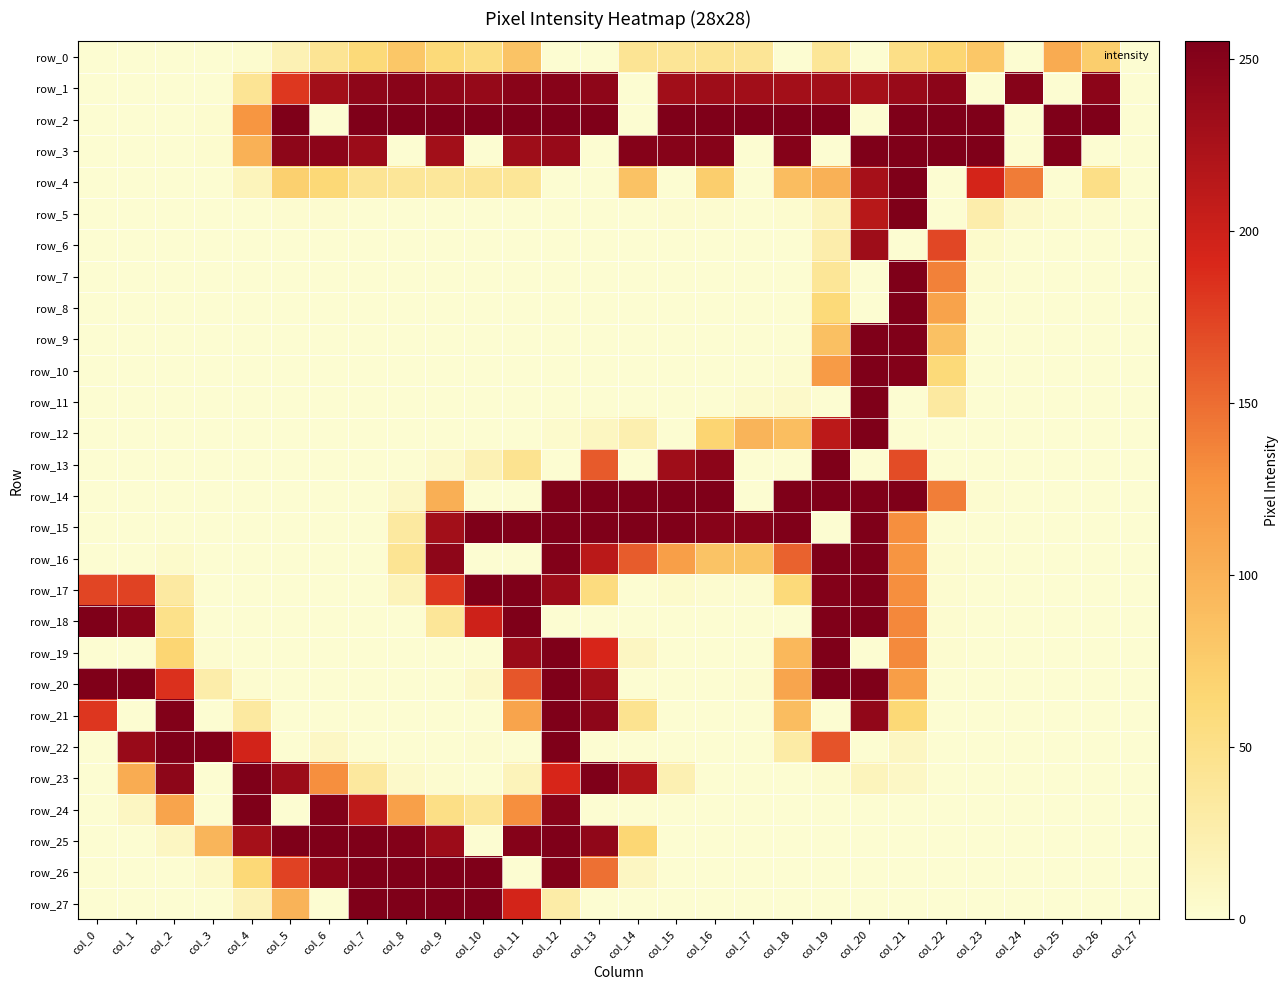

Reading left to right, what are all the values shown in this chart?

row_0: col_0=0	col_1=0	col_2=0	col_3=0	col_4=2	col_5=20	col_6=42	col_7=61	col_8=80	col_9=61	col_10=54	col_11=83	col_12=0	col_13=0	col_14=42	col_15=41	col_16=43	col_17=41	col_18=0	col_19=40	col_20=0	col_21=51	col_22=66	col_23=80	col_24=0	col_25=106	col_26=73	col_27=0
row_1: col_0=0	col_1=0	col_2=0	col_3=0	col_4=42	col_5=181	col_6=230	col_7=244	col_8=248	col_9=243	col_10=239	col_11=248	col_12=249	col_13=244	col_14=0	col_15=231	col_16=233	col_17=231	col_18=229	col_19=230	col_20=228	col_21=237	col_22=246	col_23=0	col_24=250	col_25=0	col_26=246	col_27=0
row_2: col_0=0	col_1=0	col_2=0	col_3=2	col_4=125	col_5=255	col_6=0	col_7=255	col_8=255	col_9=255	col_10=255	col_11=255	col_12=255	col_13=255	col_14=0	col_15=255	col_16=255	col_17=255	col_18=255	col_19=255	col_20=0	col_21=255	col_22=255	col_23=255	col_24=0	col_25=255	col_26=255	col_27=0
row_3: col_0=0	col_1=0	col_2=0	col_3=2	col_4=100	col_5=245	col_6=246	col_7=235	col_8=0	col_9=230	col_10=0	col_11=233	col_12=238	col_13=0	col_14=251	col_15=250	col_16=250	col_17=0	col_18=251	col_19=0	col_20=255	col_21=255	col_22=255	col_23=255	col_24=0	col_25=253	col_26=0	col_27=0
row_4: col_0=0	col_1=0	col_2=0	col_3=0	col_4=15	col_5=71	col_6=62	col_7=42	col_8=39	col_9=38	col_10=41	col_11=40	col_12=0	col_13=0	col_14=84	col_15=0	col_16=73	col_17=0	col_18=89	col_19=100	col_20=227	col_21=255	col_22=0	col_23=194	col_24=141	col_25=0	col_26=51	col_27=0
row_5: col_0=0	col_1=0	col_2=0	col_3=0	col_4=0	col_5=1	col_6=1	col_7=0	col_8=0	col_9=0	col_10=0	col_11=0	col_12=0	col_13=0	col_14=0	col_15=1	col_16=1	col_17=0	col_18=2	col_19=16	col_20=215	col_21=255	col_22=0	col_23=26	col_24=5	col_25=2	col_26=1	col_27=0
row_6: col_0=0	col_1=0	col_2=0	col_3=0	col_4=0	col_5=0	col_6=0	col_7=0	col_8=0	col_9=0	col_10=0	col_11=0	col_12=0	col_13=0	col_14=0	col_15=0	col_16=0	col_17=0	col_18=0	col_19=26	col_20=233	col_21=0	col_22=172	col_23=4	col_24=0	col_25=0	col_26=0	col_27=0
row_7: col_0=0	col_1=0	col_2=0	col_3=0	col_4=0	col_5=0	col_6=0	col_7=0	col_8=0	col_9=0	col_10=0	col_11=0	col_12=0	col_13=0	col_14=0	col_15=0	col_16=0	col_17=0	col_18=0	col_19=40	col_20=0	col_21=255	col_22=138	col_23=1	col_24=0	col_25=0	col_26=0	col_27=0
row_8: col_0=0	col_1=0	col_2=0	col_3=0	col_4=0	col_5=0	col_6=0	col_7=0	col_8=0	col_9=0	col_10=0	col_11=0	col_12=0	col_13=0	col_14=0	col_15=0	col_16=0	col_17=0	col_18=0	col_19=61	col_20=0	col_21=255	col_22=113	col_23=0	col_24=0	col_25=0	col_26=0	col_27=0
row_9: col_0=0	col_1=0	col_2=0	col_3=0	col_4=0	col_5=0	col_6=0	col_7=0	col_8=0	col_9=0	col_10=0	col_11=0	col_12=0	col_13=0	col_14=0	col_15=0	col_16=0	col_17=0	col_18=0	col_19=86	col_20=255	col_21=254	col_22=85	col_23=0	col_24=0	col_25=0	col_26=0	col_27=0
row_10: col_0=0	col_1=0	col_2=0	col_3=0	col_4=0	col_5=0	col_6=0	col_7=0	col_8=0	col_9=0	col_10=0	col_11=0	col_12=0	col_13=0	col_14=0	col_15=0	col_16=0	col_17=0	col_18=1	col_19=120	col_20=255	col_21=252	col_22=61	col_23=0	col_24=0	col_25=0	col_26=0	col_27=0
row_11: col_0=0	col_1=0	col_2=0	col_3=0	col_4=0	col_5=0	col_6=0	col_7=0	col_8=0	col_9=0	col_10=0	col_11=0	col_12=0	col_13=0	col_14=0	col_15=0	col_16=0	col_17=3	col_18=5	col_19=0	col_20=255	col_21=0	col_22=34	col_23=0	col_24=0	col_25=0	col_26=0	col_27=0
row_12: col_0=0	col_1=0	col_2=0	col_3=0	col_4=0	col_5=0	col_6=0	col_7=0	col_8=0	col_9=0	col_10=0	col_11=0	col_12=3	col_13=11	col_14=23	col_15=0	col_16=67	col_17=97	col_18=88	col_19=212	col_20=255	col_21=0	col_22=0	col_23=0	col_24=0	col_25=0	col_26=0	col_27=0
row_13: col_0=0	col_1=0	col_2=0	col_3=0	col_4=0	col_5=0	col_6=0	col_7=0	col_8=0	col_9=5	col_10=20	col_11=45	col_12=0	col_13=161	col_14=0	col_15=232	col_16=246	col_17=0	col_18=0	col_19=255	col_20=0	col_21=169	col_22=0	col_23=0	col_24=0	col_25=0	col_26=0	col_27=0
row_14: col_0=0	col_1=0	col_2=0	col_3=0	col_4=0	col_5=0	col_6=0	col_7=0	col_8=8	col_9=102	col_10=0	col_11=0	col_12=255	col_13=255	col_14=255	col_15=255	col_16=255	col_17=0	col_18=255	col_19=255	col_20=255	col_21=255	col_22=140	col_23=1	col_24=0	col_25=0	col_26=0	col_27=0
row_15: col_0=0	col_1=0	col_2=0	col_3=0	col_4=0	col_5=0	col_6=0	col_7=0	col_8=34	col_9=230	col_10=255	col_11=255	col_12=255	col_13=255	col_14=255	col_15=254	col_16=249	col_17=249	col_18=254	col_19=0	col_20=255	col_21=130	col_22=0	col_23=0	col_24=0	col_25=0	col_26=0	col_27=0
row_16: col_0=0	col_1=0	col_2=4	col_3=0	col_4=0	col_5=0	col_6=0	col_7=0	col_8=43	col_9=244	col_10=0	col_11=0	col_12=253	col_13=213	col_14=160	col_15=117	col_16=83	col_17=82	col_18=156	col_19=255	col_20=255	col_21=126	col_22=1	col_23=0	col_24=0	col_25=0	col_26=0	col_27=0
row_17: col_0=173	col_1=175	col_2=33	col_3=0	col_4=0	col_5=0	col_6=0	col_7=0	col_8=16	col_9=180	col_10=255	col_11=255	col_12=234	col_13=57	col_14=0	col_15=4	col_16=1	col_17=1	col_18=60	col_19=252	col_20=255	col_21=130	col_22=1	col_23=0	col_24=0	col_25=0	col_26=0	col_27=0
row_18: col_0=255	col_1=247	col_2=49	col_3=0	col_4=0	col_5=0	col_6=0	col_7=0	col_8=0	col_9=39	col_10=199	col_11=255	col_12=0	col_13=0	col_14=0	col_15=0	col_16=0	col_17=0	col_18=0	col_19=254	col_20=255	col_21=134	col_22=1	col_23=0	col_24=0	col_25=0	col_26=0	col_27=0
row_19: col_0=0	col_1=0	col_2=66	col_3=1	col_4=0	col_5=0	col_6=0	col_7=0	col_8=0	col_9=0	col_10=0	col_11=236	col_12=255	col_13=192	col_14=10	col_15=0	col_16=0	col_17=0	col_18=94	col_19=255	col_20=0	col_21=133	col_22=1	col_23=0	col_24=0	col_25=0	col_26=0	col_27=0
row_20: col_0=254	col_1=255	col_2=185	col_3=27	col_4=1	col_5=0	col_6=0	col_7=0	col_8=0	col_9=0	col_10=7	col_11=163	col_12=255	col_13=231	col_14=0	col_15=0	col_16=0	col_17=1	col_18=111	col_19=255	col_20=255	col_21=118	col_22=0	col_23=0	col_24=0	col_25=0	col_26=0	col_27=0
row_21: col_0=182	col_1=0	col_2=253	col_3=0	col_4=34	col_5=0	col_6=0	col_7=0	col_8=0	col_9=0	col_10=0	col_11=112	col_12=255	col_13=245	col_14=45	col_15=0	col_16=0	col_17=0	col_18=89	col_19=0	col_20=242	col_21=63	col_22=0	col_23=0	col_24=0	col_25=0	col_26=0	col_27=0
row_22: col_0=0	col_1=237	col_2=255	col_3=254	col_4=196	col_5=0	col_6=8	col_7=0	col_8=0	col_9=0	col_10=1	col_11=0	col_12=255	col_13=0	col_14=0	col_15=0	col_16=0	col_17=0	col_18=30	col_19=165	col_20=0	col_21=10	col_22=0	col_23=0	col_24=0	col_25=0	col_26=0	col_27=0
row_23: col_0=0	col_1=105	col_2=245	col_3=0	col_4=255	col_5=235	col_6=130	col_7=35	col_8=5	col_9=1	col_10=0	col_11=16	col_12=192	col_13=255	col_14=219	col_15=21	col_16=0	col_17=0	col_18=0	col_19=2	col_20=14	col_21=8	col_22=0	col_23=0	col_24=0	col_25=0	col_26=0	col_27=0
row_24: col_0=0	col_1=10	col_2=112	col_3=0	col_4=255	col_5=0	col_6=253	col_7=210	col_8=116	col_9=52	col_10=40	col_11=130	col_12=250	col_13=0	col_14=0	col_15=0	col_16=0	col_17=0	col_18=0	col_19=0	col_20=0	col_21=0	col_22=0	col_23=0	col_24=0	col_25=0	col_26=0	col_27=0
row_25: col_0=0	col_1=0	col_2=10	col_3=96	col_4=228	col_5=255	col_6=255	col_7=255	col_8=252	col_9=234	col_10=0	col_11=251	col_12=255	col_13=243	col_14=65	col_15=0	col_16=0	col_17=0	col_18=0	col_19=0	col_20=0	col_21=0	col_22=0	col_23=0	col_24=0	col_25=0	col_26=0	col_27=0
row_26: col_0=0	col_1=0	col_2=0	col_3=6	col_4=62	col_5=175	col_6=246	col_7=255	col_8=255	col_9=255	col_10=255	col_11=0	col_12=253	col_13=148	col_14=10	col_15=0	col_16=0	col_17=0	col_18=0	col_19=0	col_20=0	col_21=0	col_22=0	col_23=0	col_24=0	col_25=0	col_26=0	col_27=0
row_27: col_0=0	col_1=0	col_2=0	col_3=0	col_4=18	col_5=98	col_6=0	col_7=255	col_8=255	col_9=255	col_10=255	col_11=195	col_12=29	col_13=0	col_14=0	col_15=0	col_16=0	col_17=0	col_18=0	col_19=0	col_20=0	col_21=0	col_22=0	col_23=0	col_24=0	col_25=0	col_26=0	col_27=0